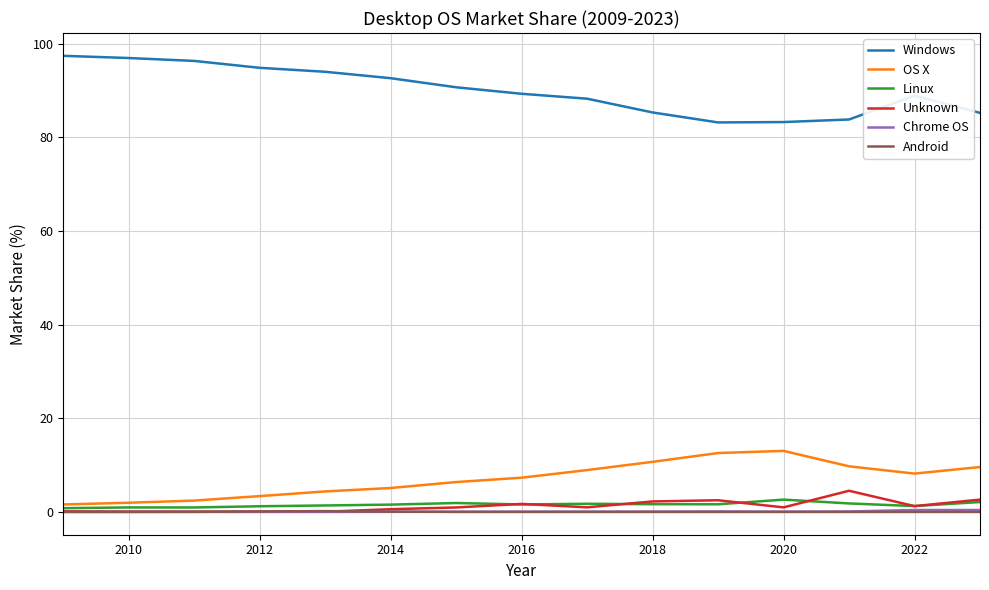

Which series has the largest total across all categories?

Windows